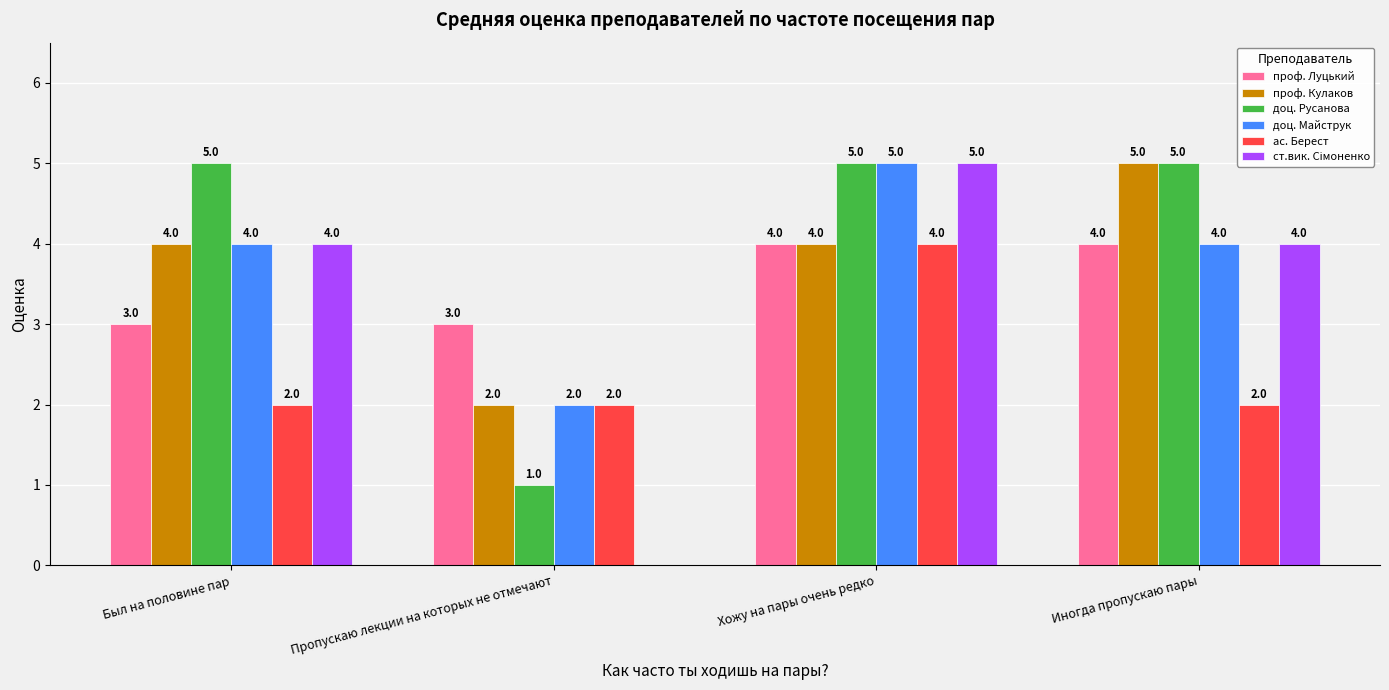

How many categories are shown in the chart?

4